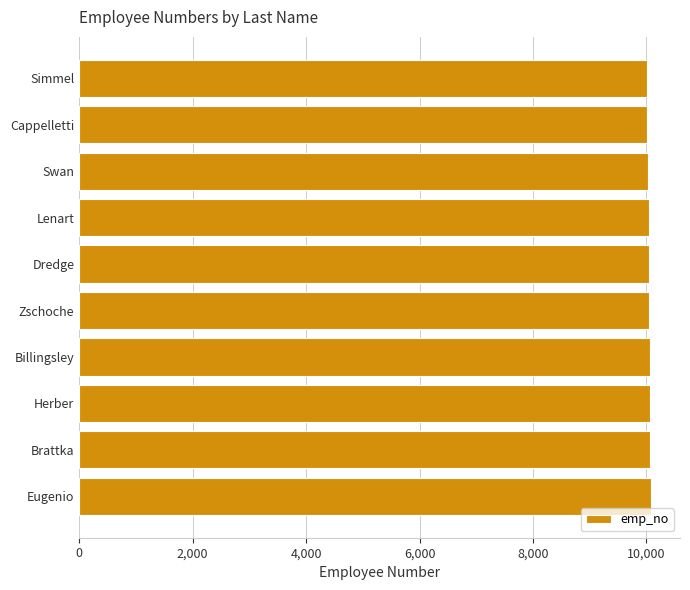

True or false: the data shows 10050 at Dredge.

True